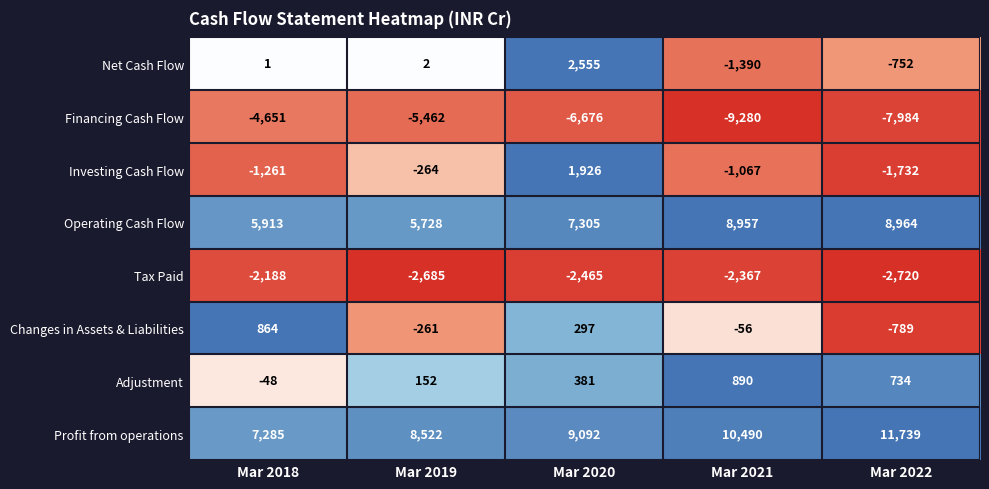

Is it true that Tax Paid equals -2685 at Mar 2019?

True